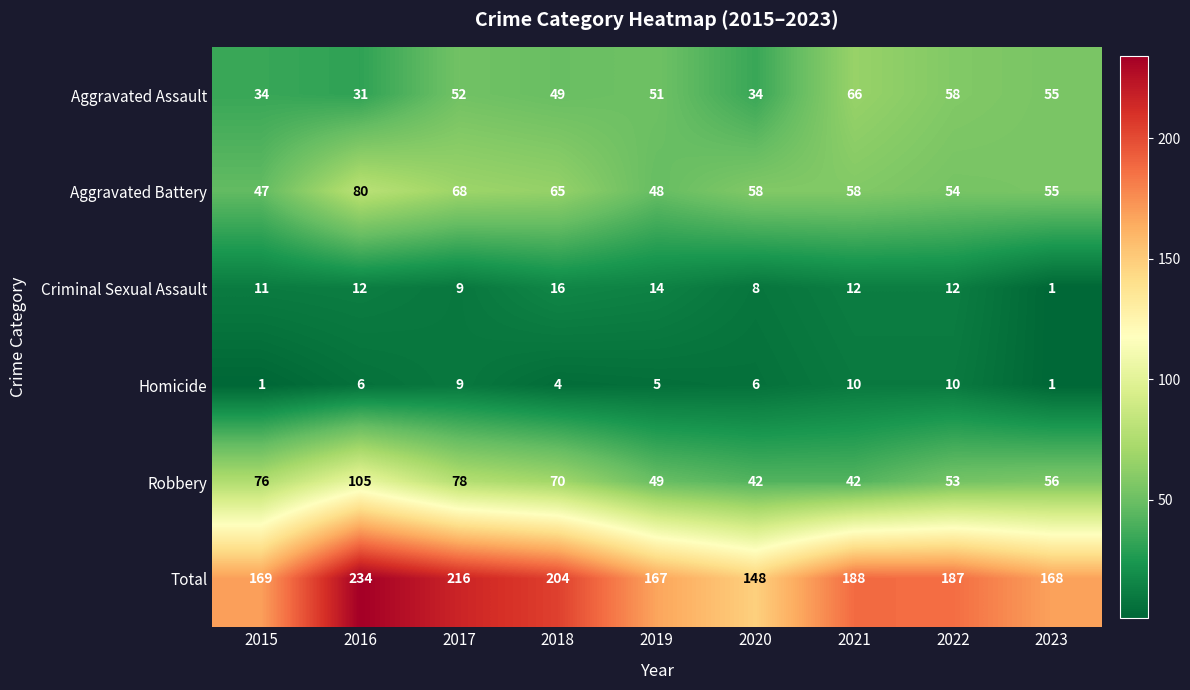

What is the difference between the maximum and minimum values in the Aggravated Battery series?

33